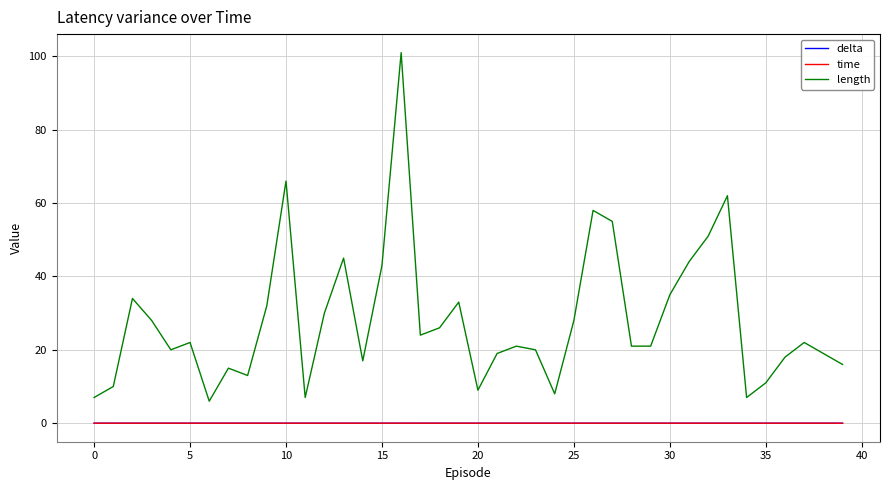

Which series has the largest range (max minus min)?

length